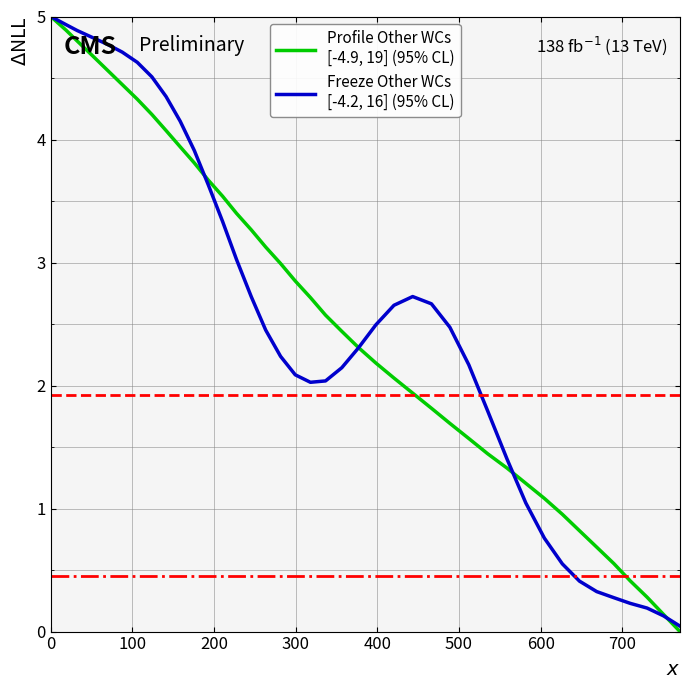

What is the greatest value displayed?

5.0